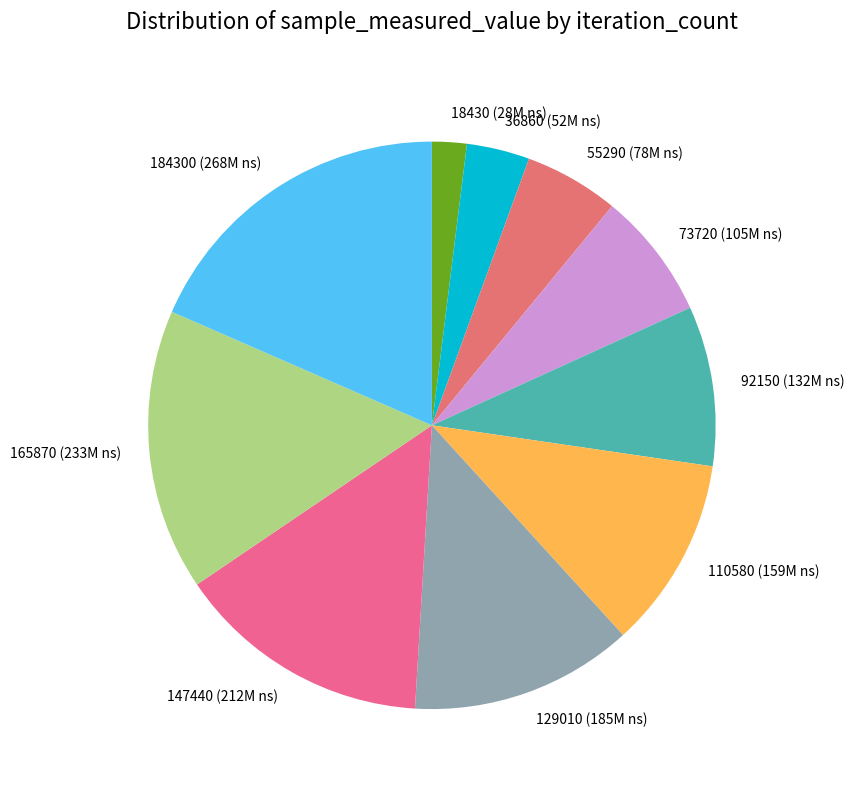

True or false: 165870 (233M ns) accounts for 23% of the total.

False